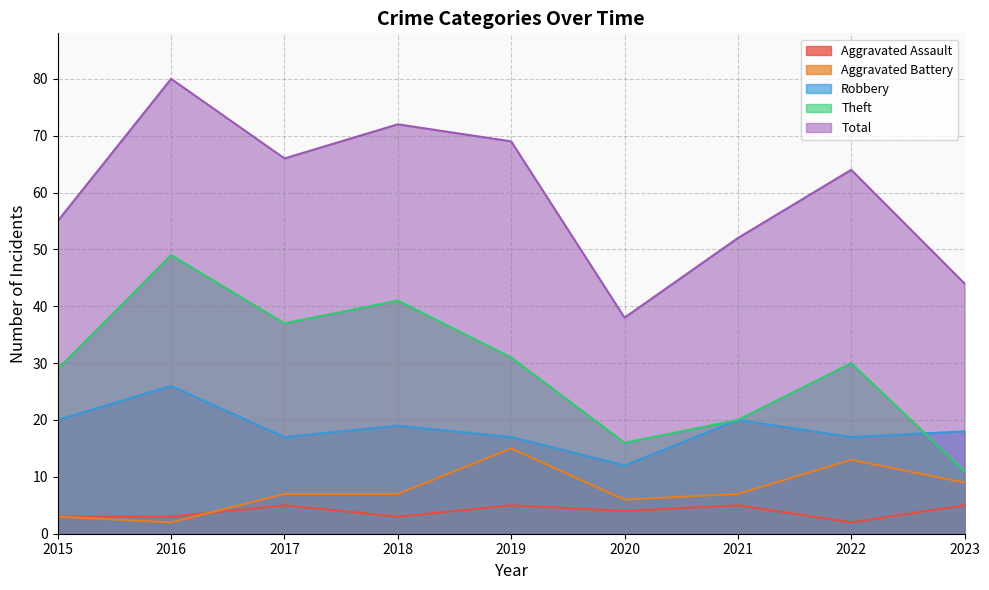

At which category is the sum across all series the highest?

2016